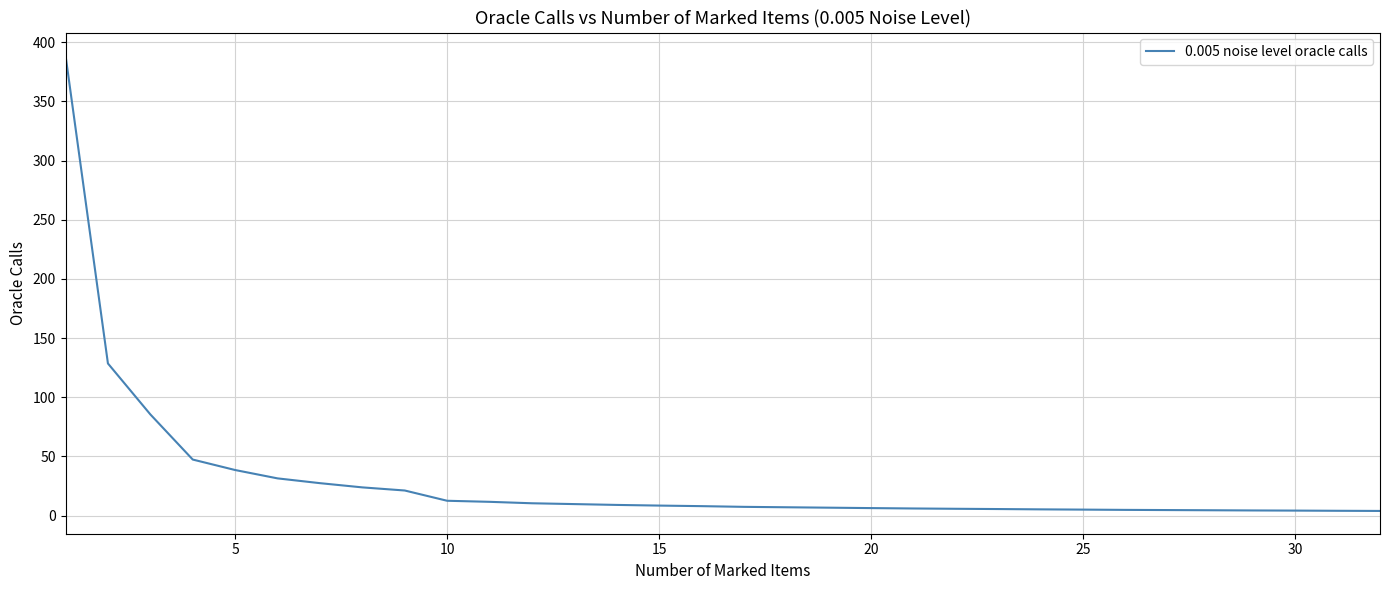

What is the minimum value shown in the chart?

4.0